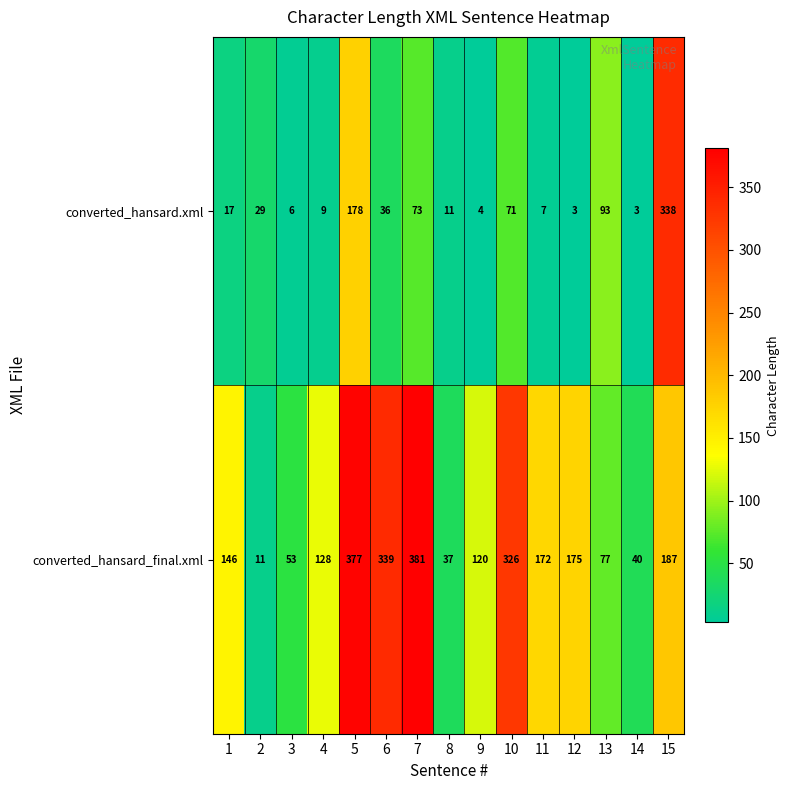

Rank the series by their maximum value, from highest to lowest.

converted_hansard_final.xml, converted_hansard.xml